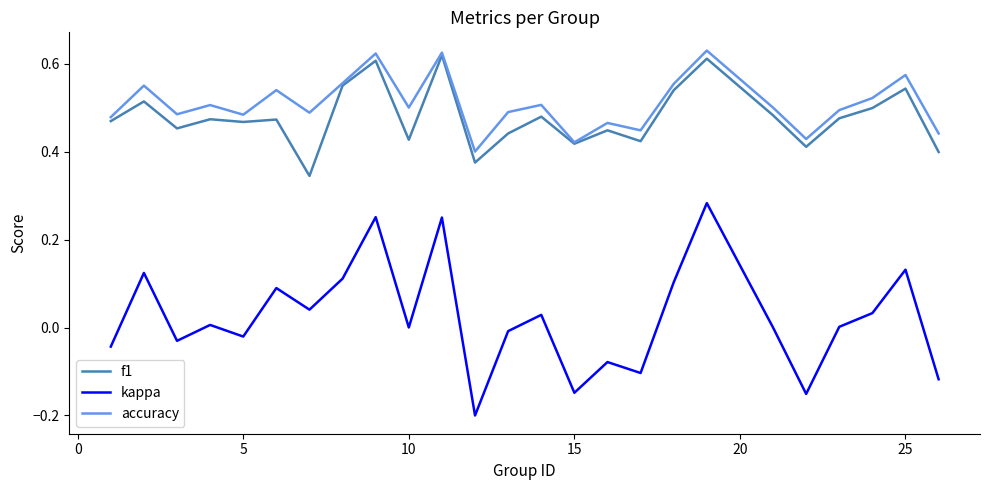

True or false: kappa and f1 intersect in this chart.

False